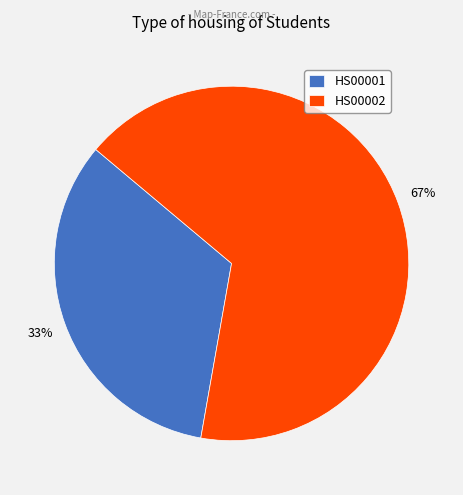

Which slice represents more than half of the pie?

HS00002